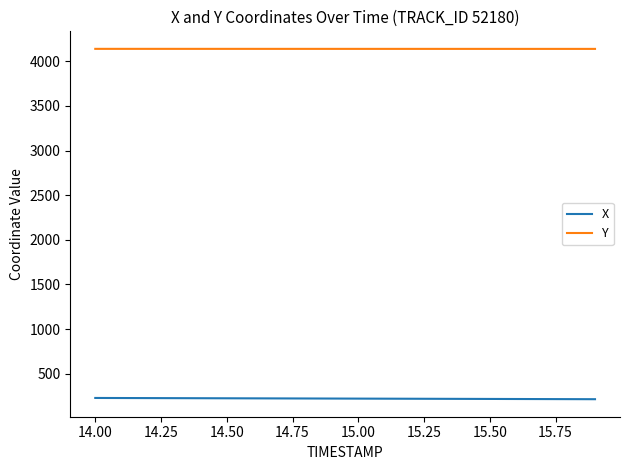

Does the chart have visible grid lines?

No